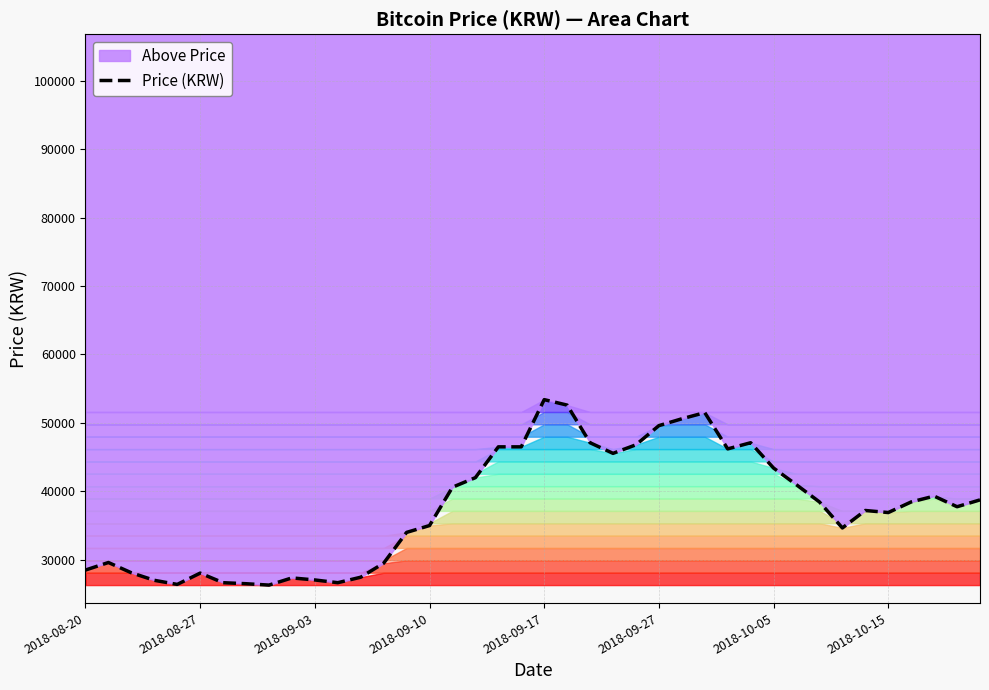

The chart shows a value of 39300 at 37. True or false?

True